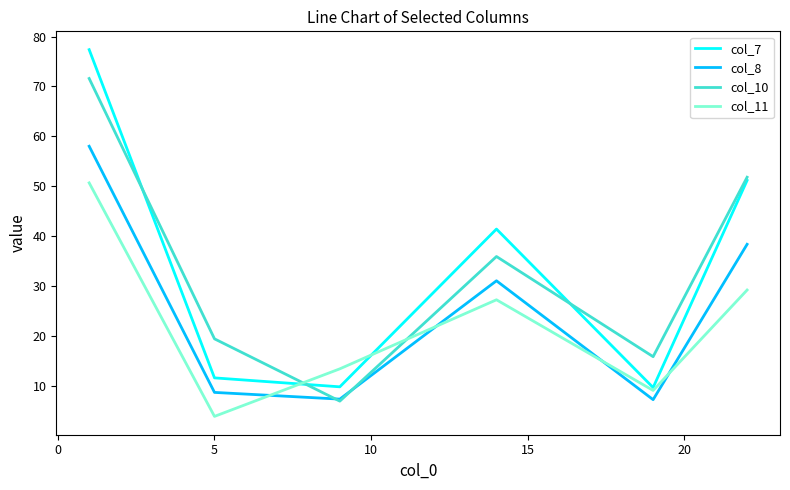

What is the highest value of the col_7 series?

77.4